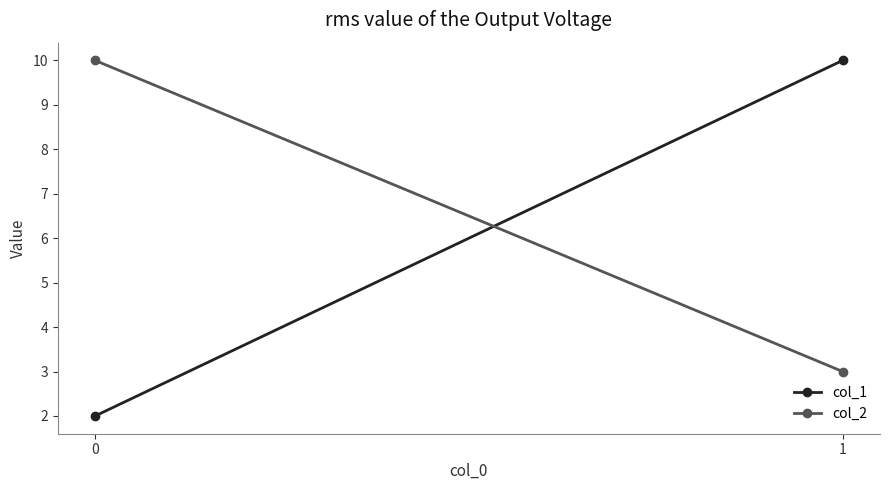

What is the sum of the col_2 values at 1 and 0?

13